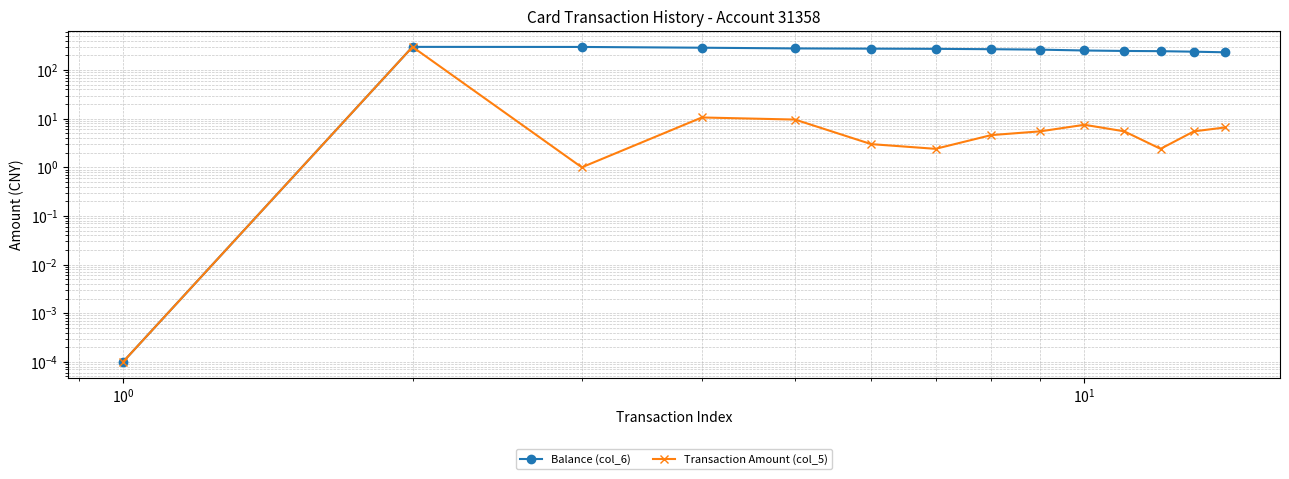

Is the value of Transaction Amount (col_5) at $\mathdefault{10^{-2}}$ greater than the value of Balance (col_6) at $\mathdefault{10^{3}}$?

No